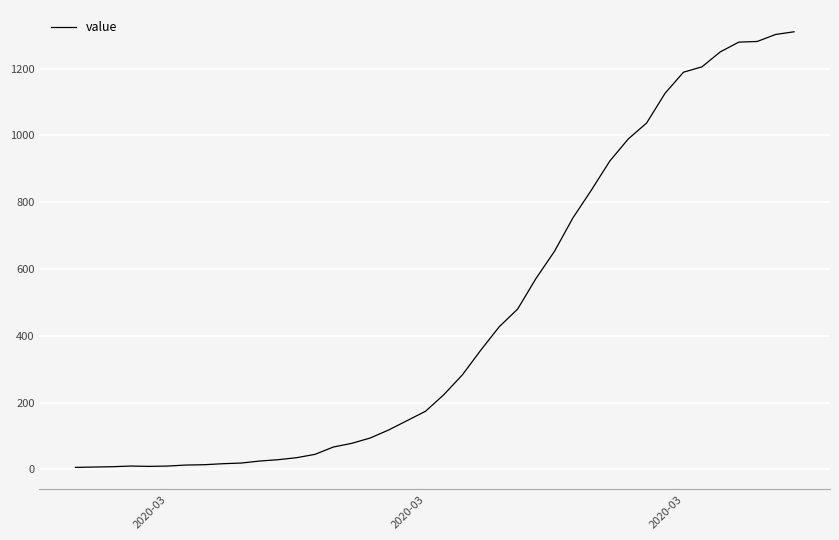

What is the difference between the second highest and minimum values?

1296